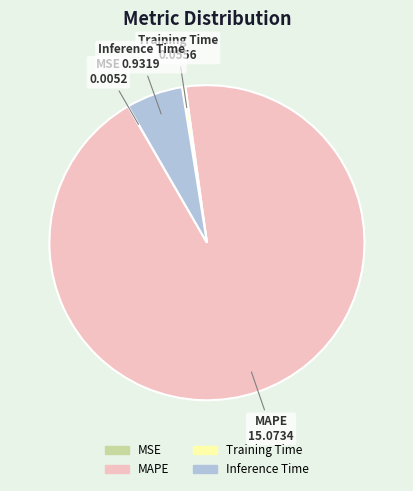

Is Training Time the majority of the pie?

No